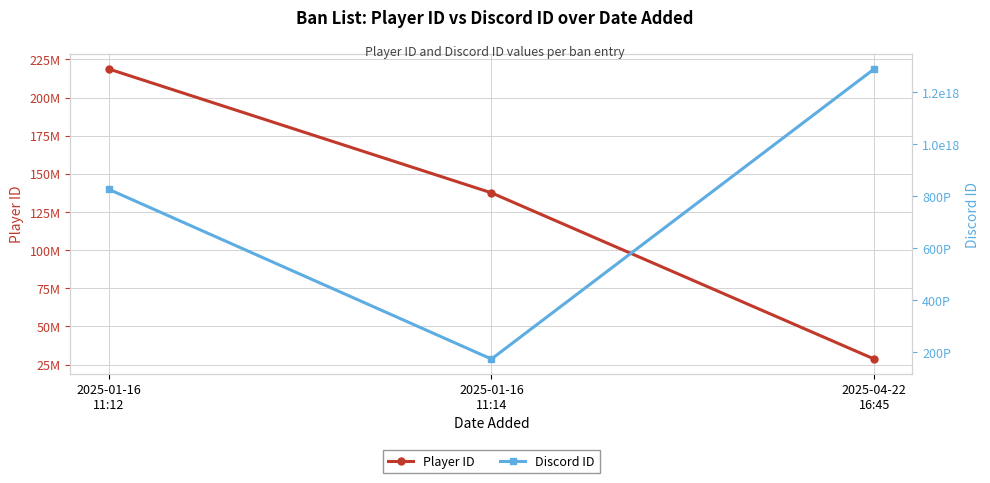

What is the spread (max minus min) of values at 2025-01-16
11:14?

173312357107065760